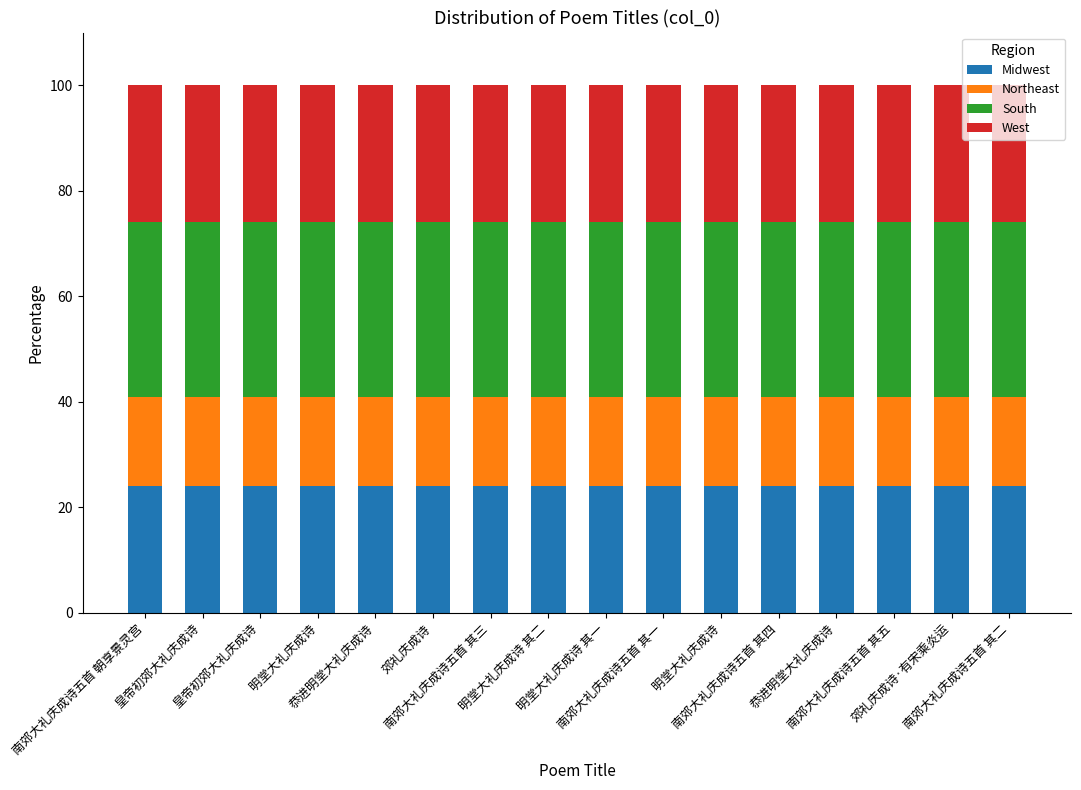

What is the total value across all series at 明堂大礼庆成诗?

100